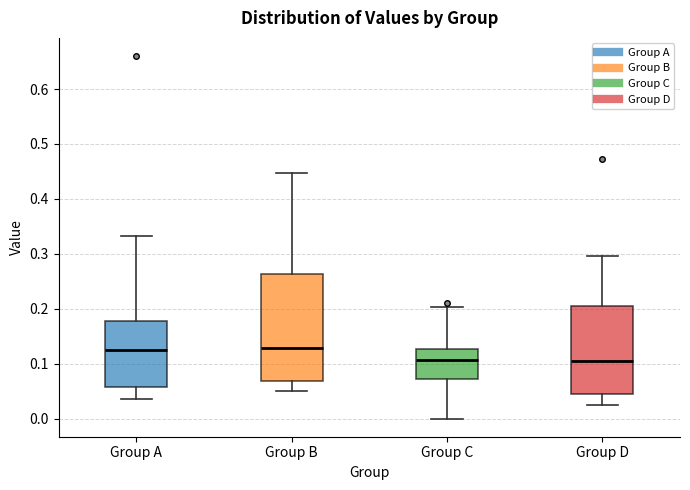

Reading left to right, read every box against the y-axis: the position of its median line, the range the box covers, and the ends of its whiskers. The values are not printed on the chart, so give them approximately, as read against the axis.

Group A: median 0.13, box 0.06 to 0.18, whiskers 0.04 to 0.33
Group B: median 0.13, box 0.07 to 0.26, whiskers 0.05 to 0.45
Group C: median 0.11, box 0.07 to 0.13, whiskers 0.00 to 0.20
Group D: median 0.11, box 0.04 to 0.20, whiskers 0.03 to 0.30